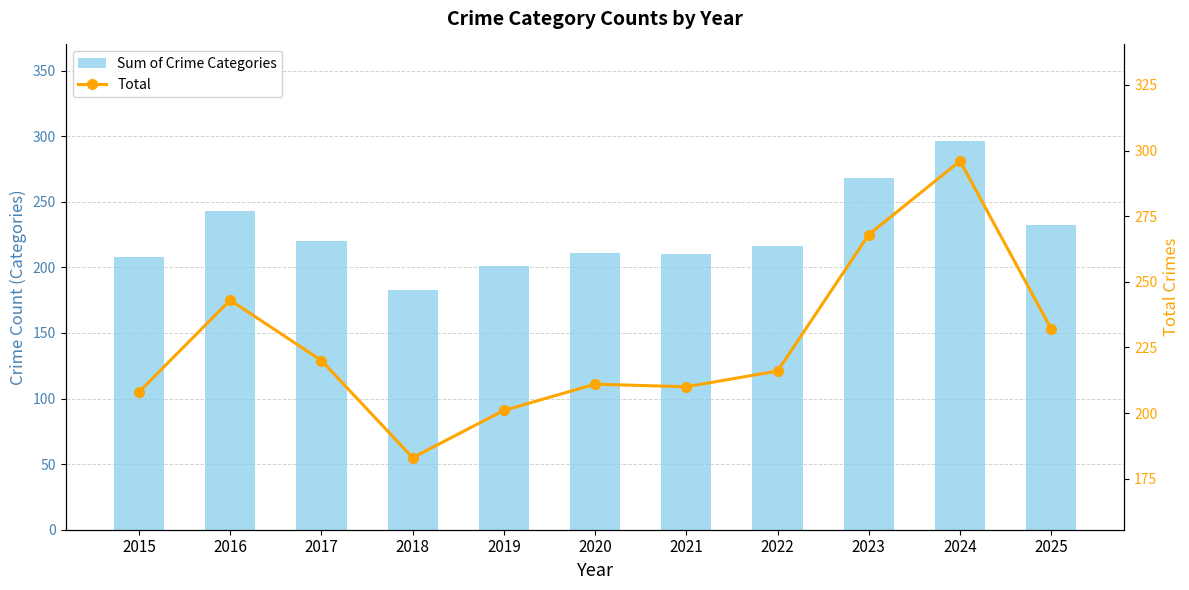

Which series has the largest total across all categories?

Sum of Crime Categories